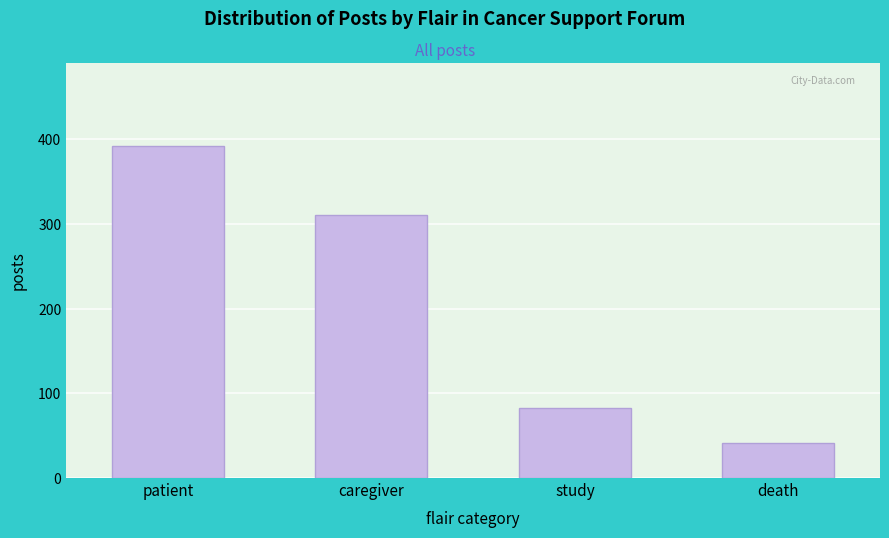

Reading left to right, what are all the values shown in this chart?

392	310	83	41